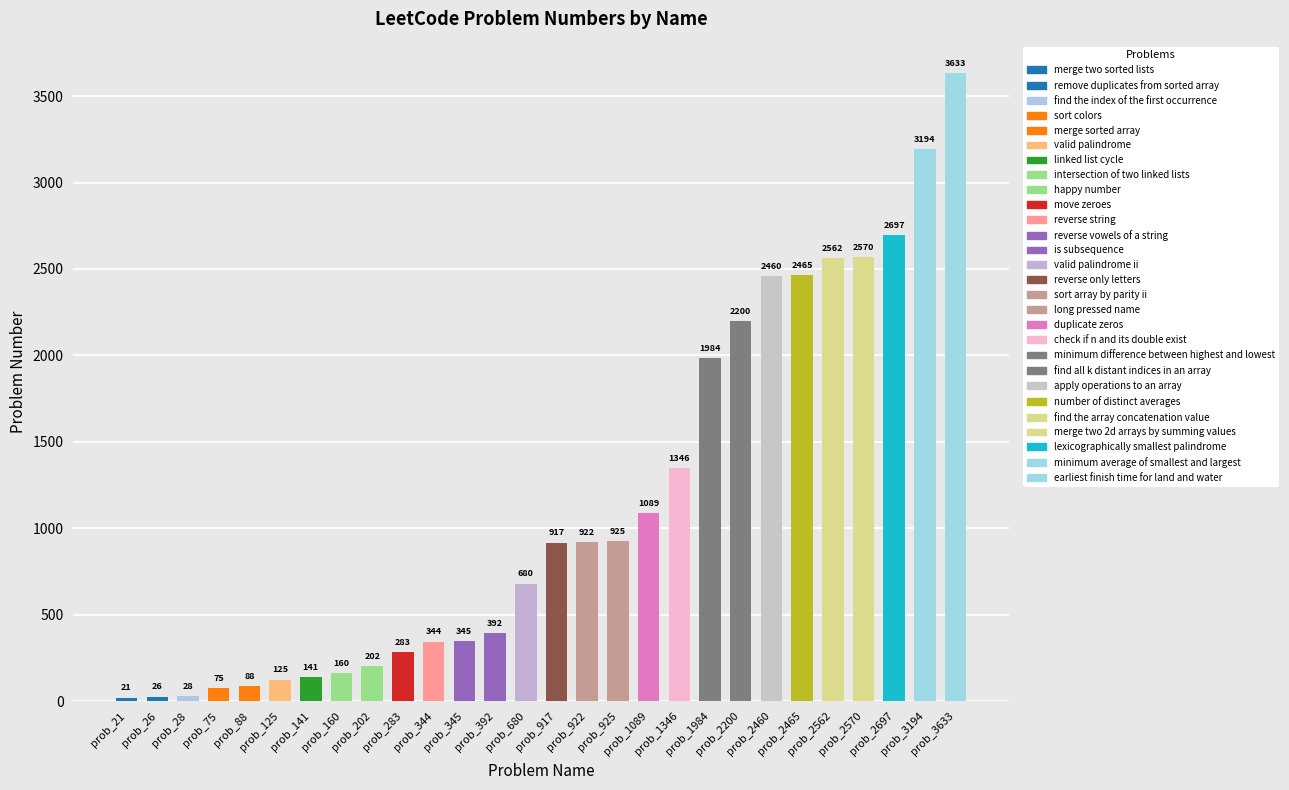

The chart shows a value of 803 at minimum difference between highest and lowest. True or false?

False